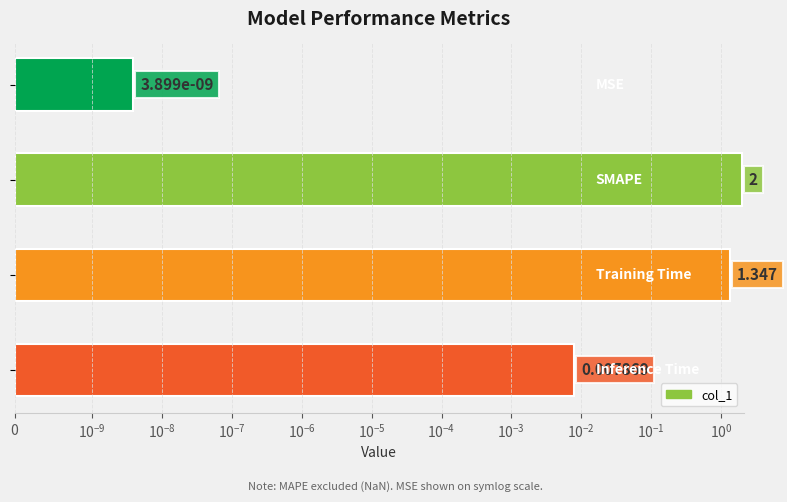

Reading right to left, what are all the values shown in this chart?

0.0	1.3	2.0	0.0